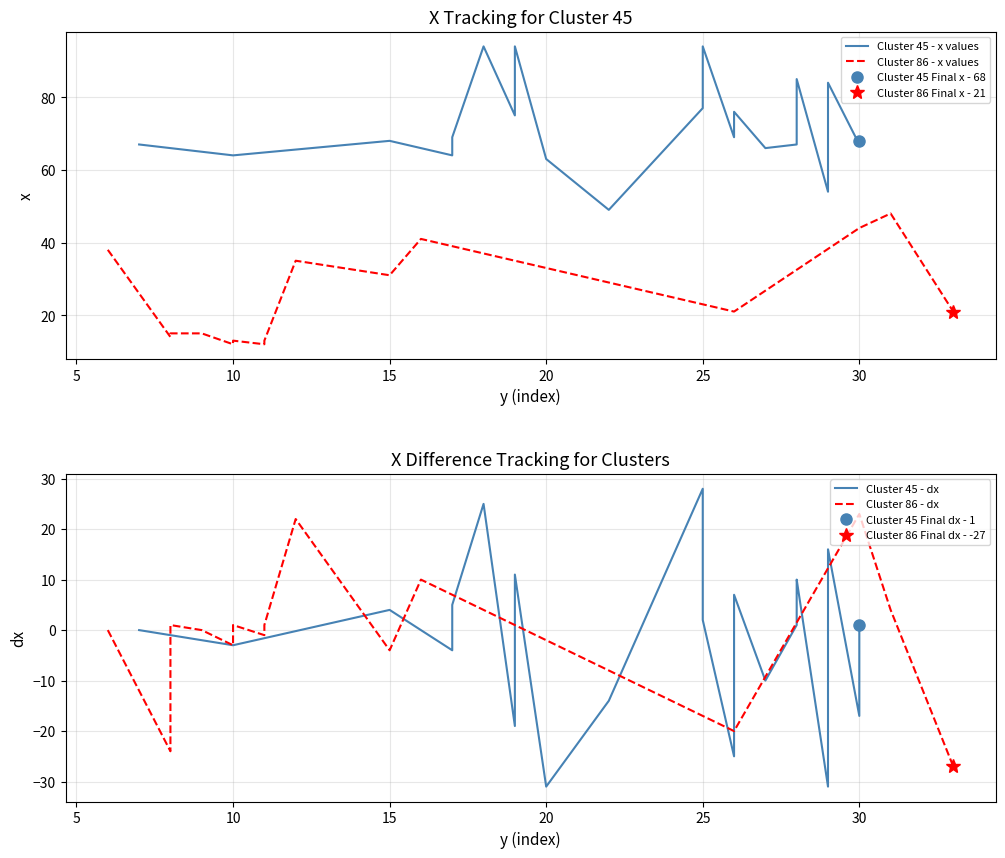

What is the label of the 21st point from the right?

19